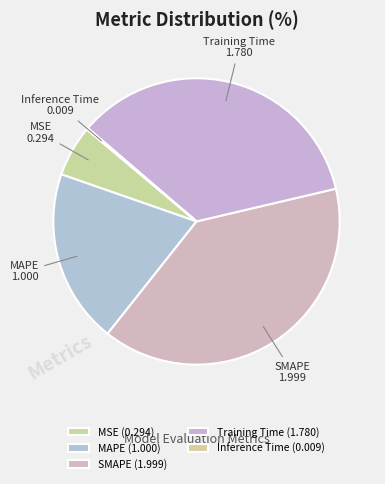

Is SMAPE the majority of the pie?

No